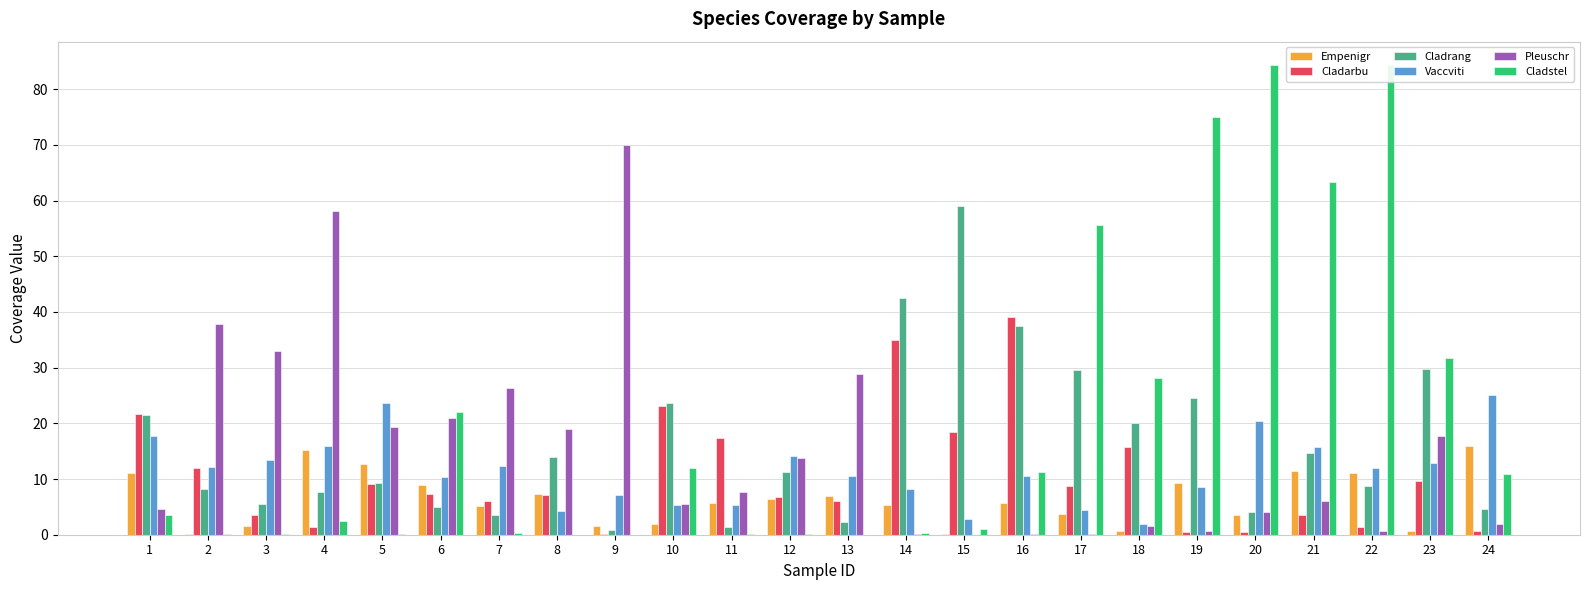

The value of Pleuschr at 22 is 0.2. True or false?

False